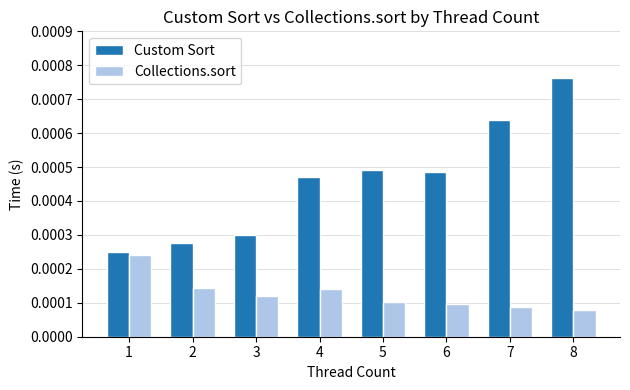

Which series has the largest range (max minus min)?

Custom Sort